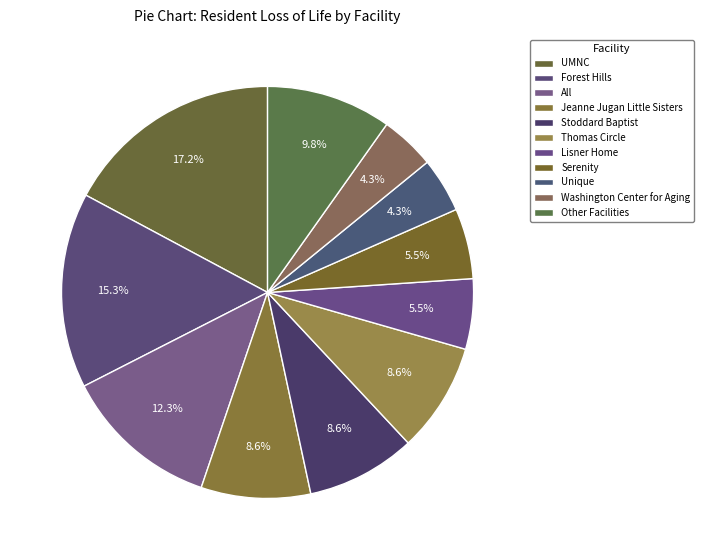

Count the number of slices in the pie.

11